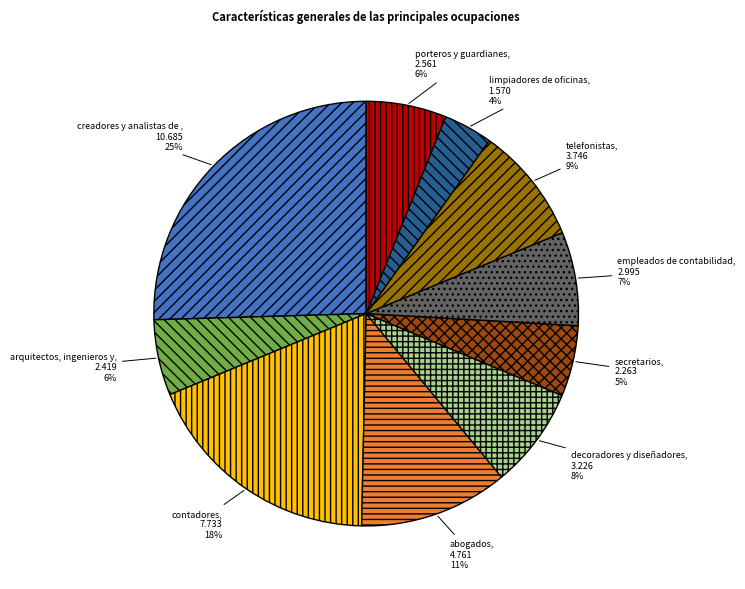

Is there any slice that represents more than half of the pie?

No